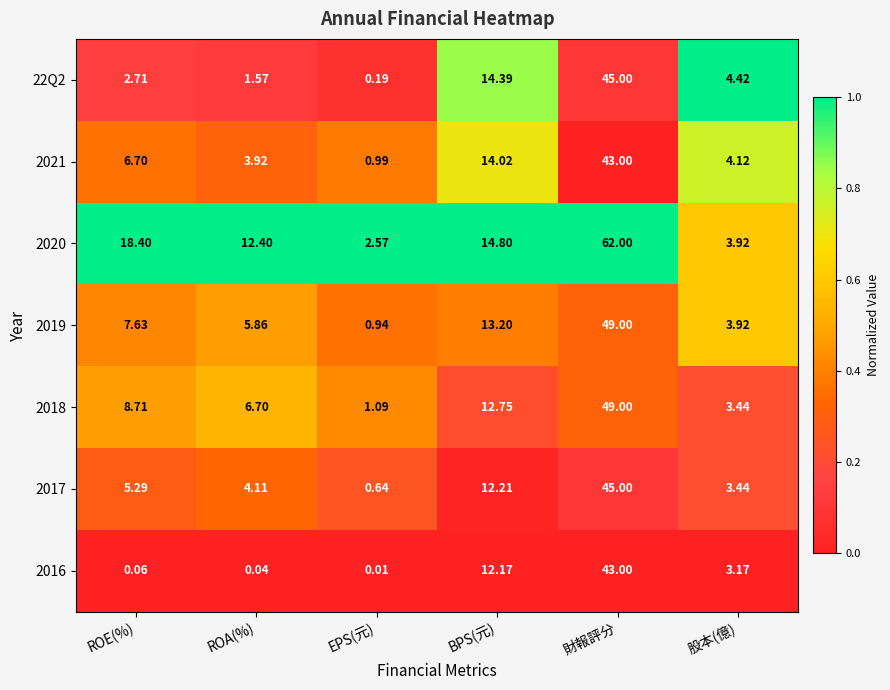

List the labels in order of 2021 value, largest first.

財報評分, BPS(元), ROE(%), 股本(億), ROA(%), EPS(元)